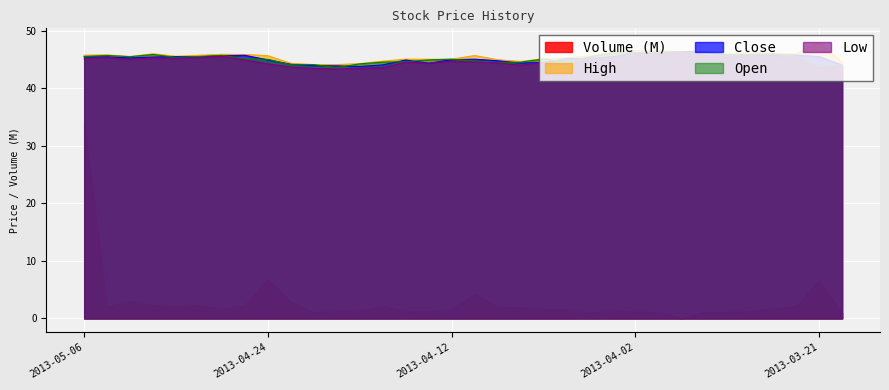

Between 2013-04-30 and 2013-04-25, which series saw the biggest shift?

High